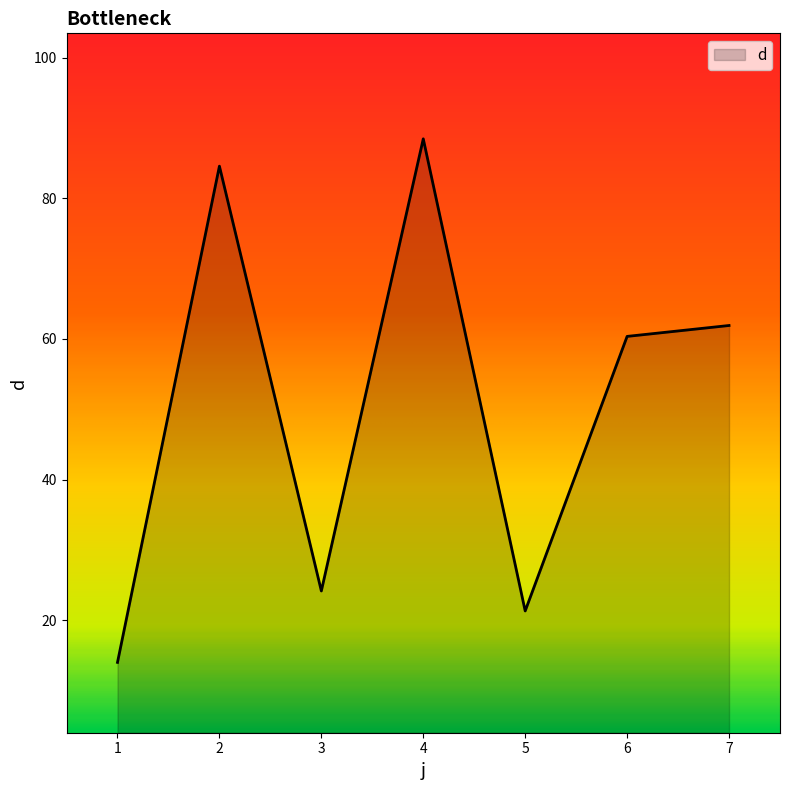

Where is the first local minimum?

3